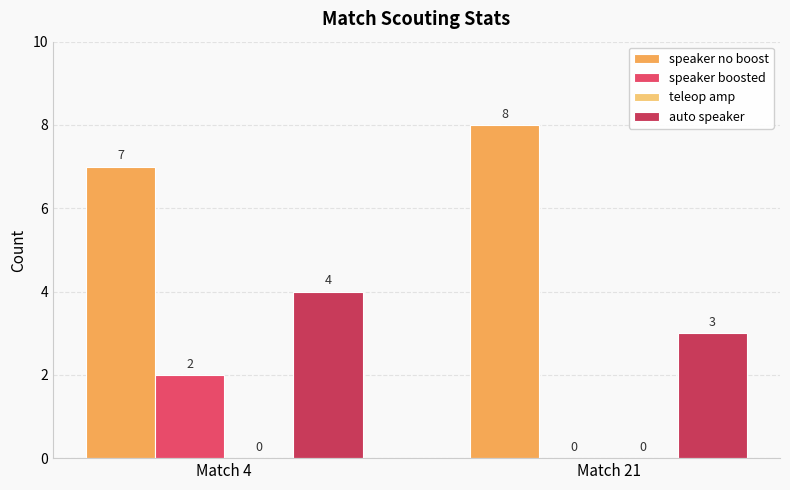

Are the bars grouped side by side (vs. stacked)?

Yes